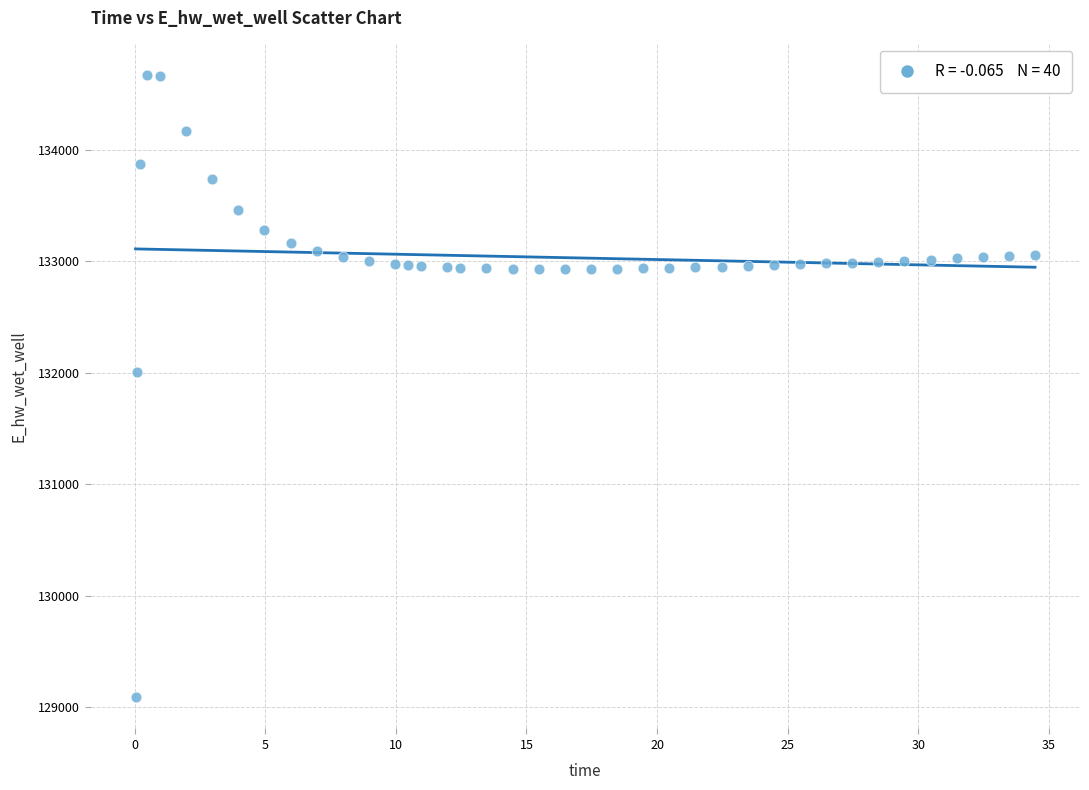

What Y value in the scatter plot is closest to 131882?

132004.2